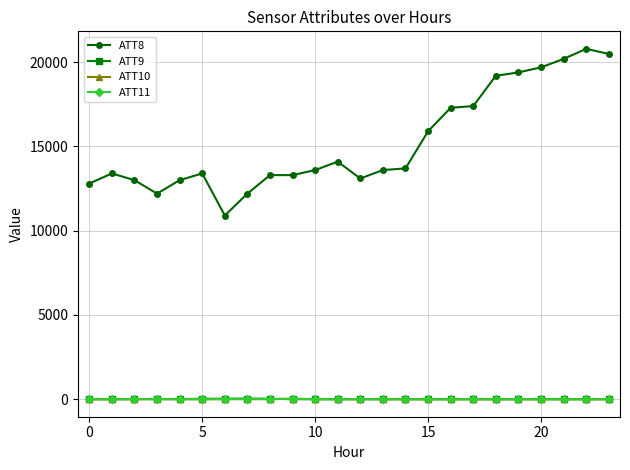

What is the greatest value displayed?

20800.0